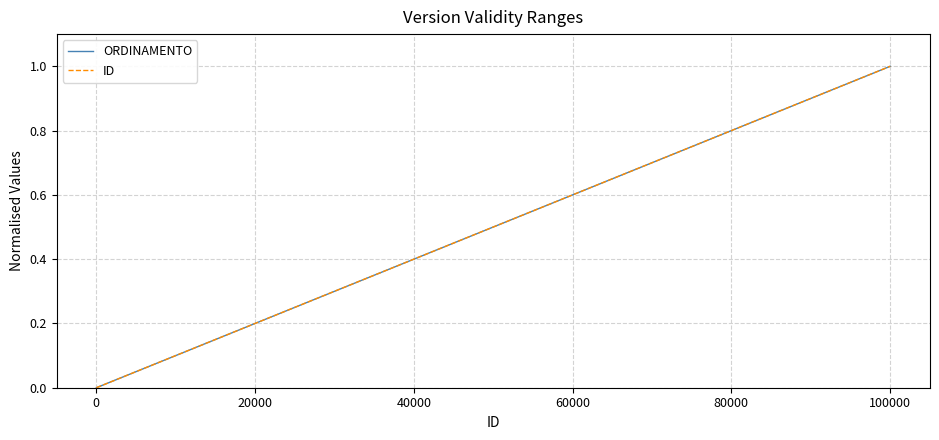

Does the chart have visible grid lines?

Yes